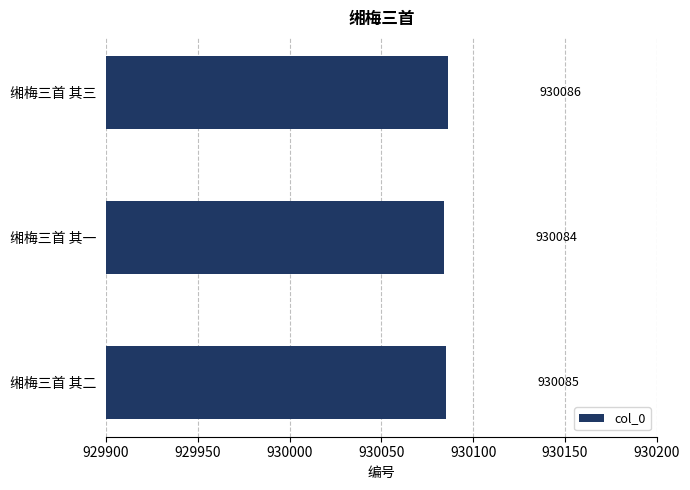

Is it true that the value at 缃梅三首 其二 is 930085?

True